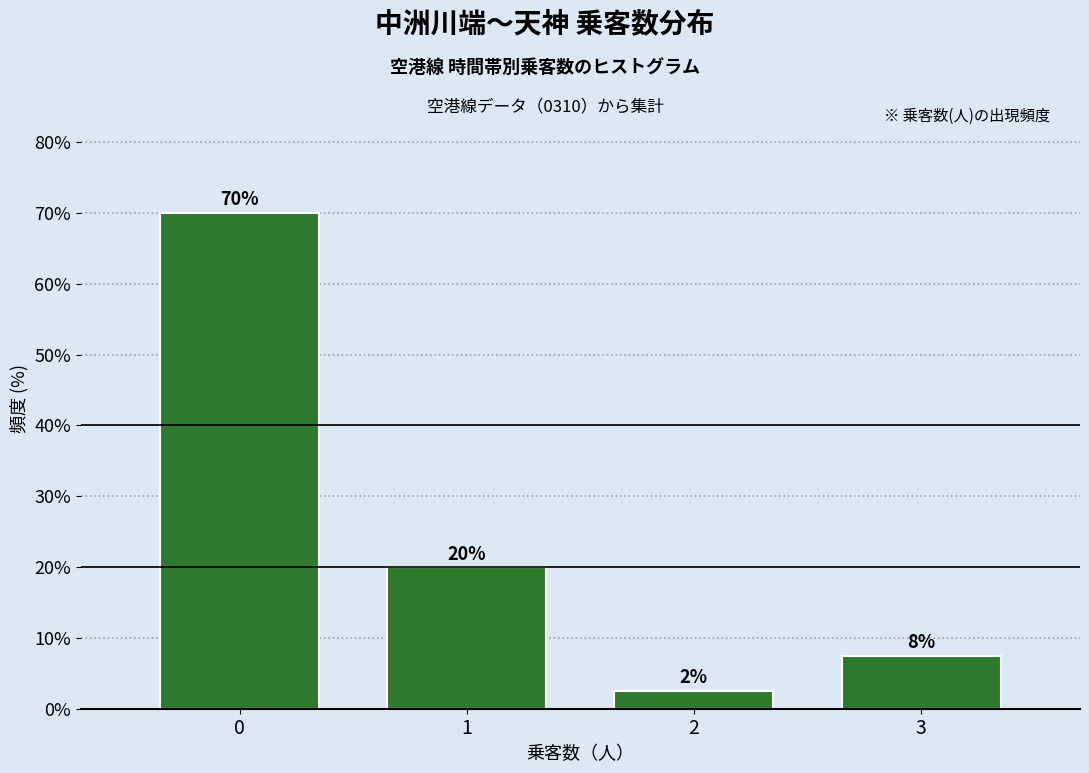

What value does the data have at 3?

7.5